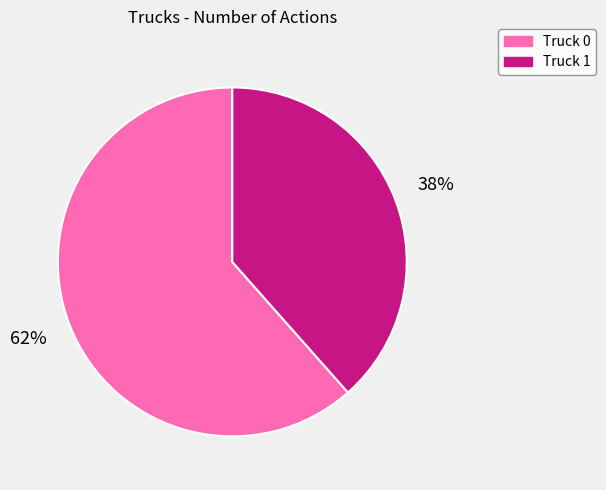

To the nearest percent, what is the combined percentage of Truck 0 and Truck 1?

100%